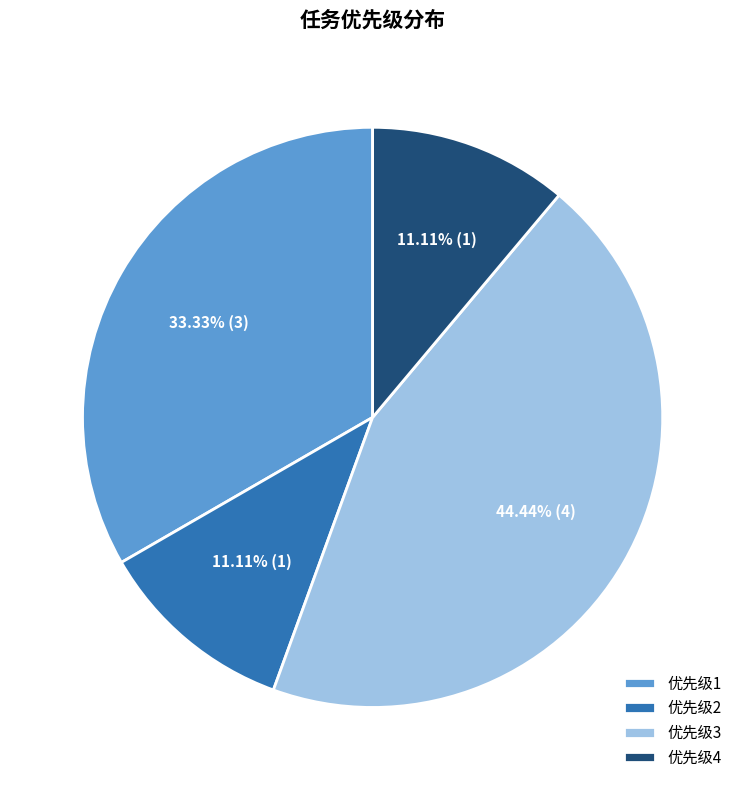

How many segments does this pie chart have?

4